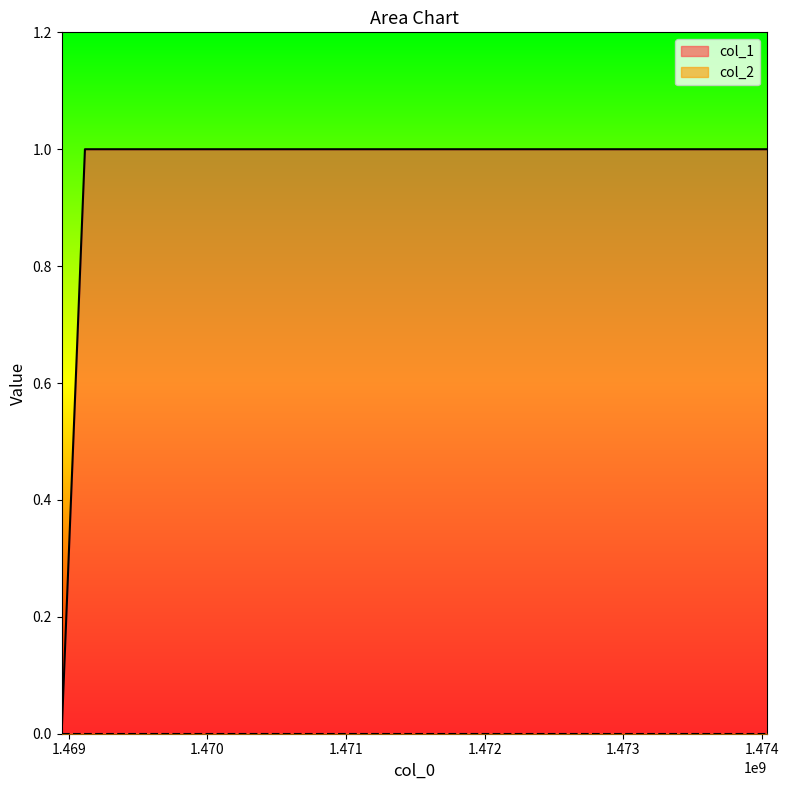

How many values are between 0 and 1?

3